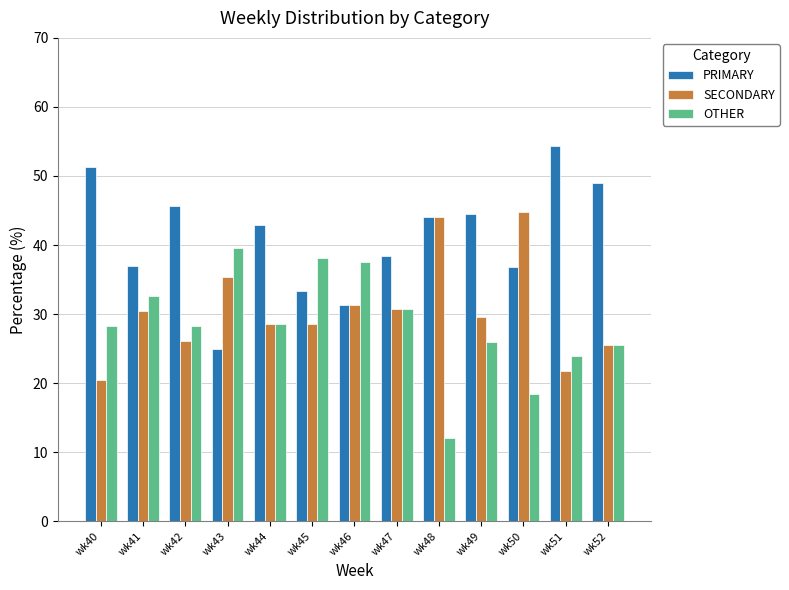

What is the maximum value for PRIMARY?

54.3